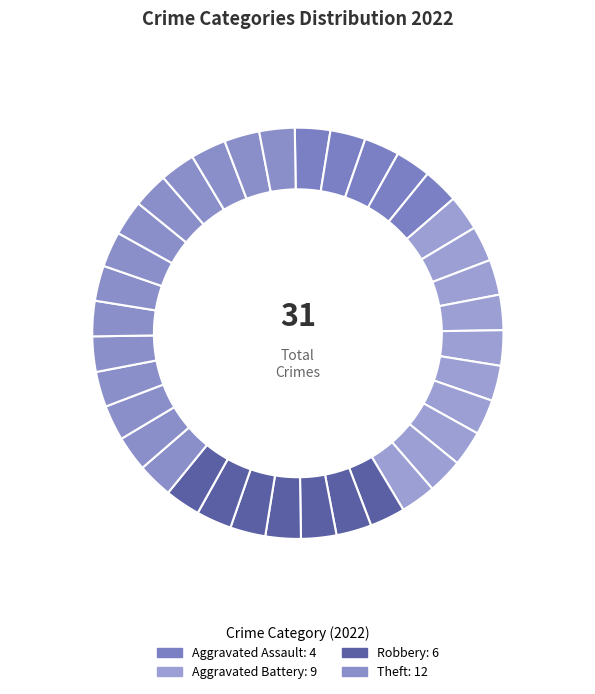

Does any single category account for the majority?

No